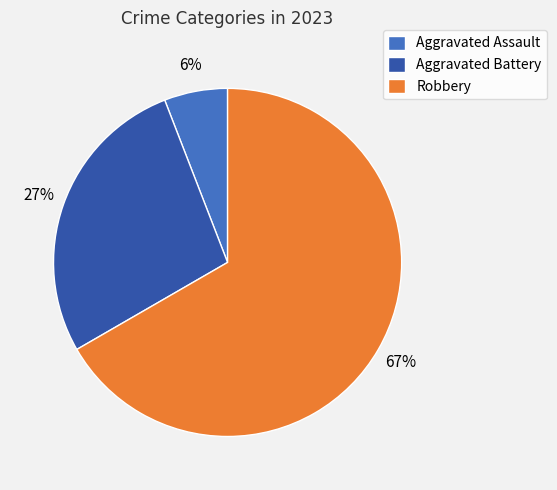

How many segments does this pie chart have?

3